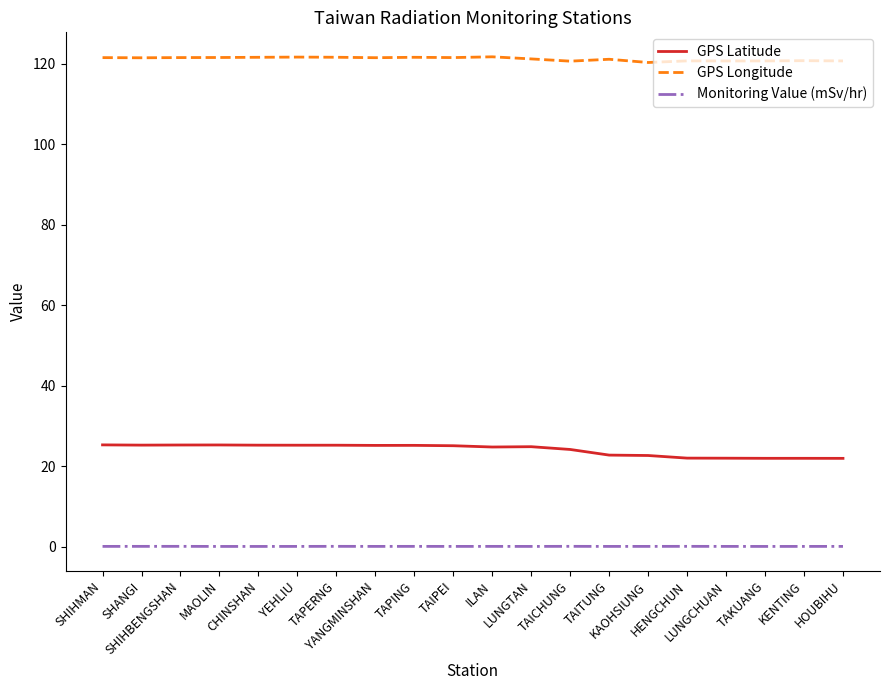

What is the total value across all series at KENTING?

142.8